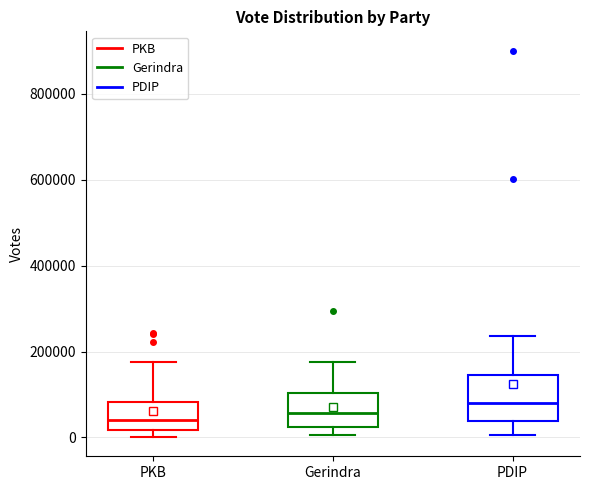

Which box has the highest median line?

PDIP